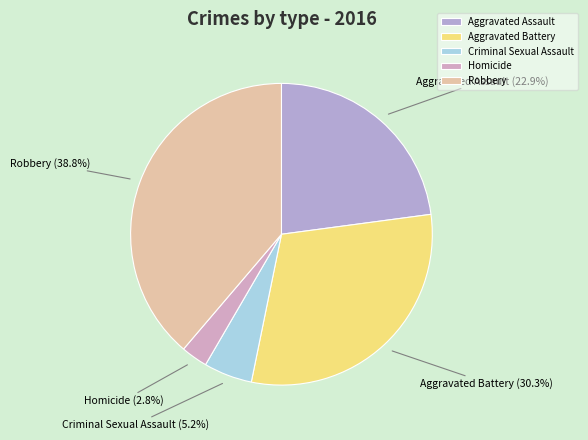

To the nearest percent, what is the difference between the Homicide and Robbery slice percentages?

36%